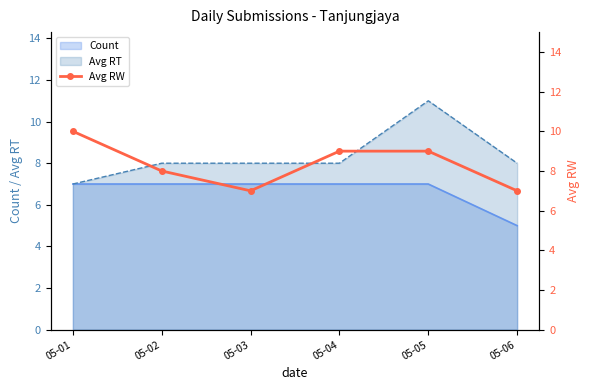

Is it true that Count equals 7 at 05-02?

True